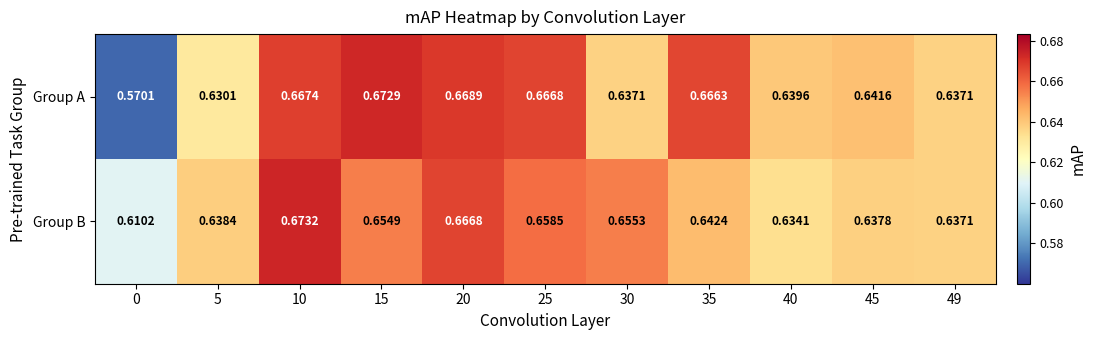

How many series are shown in this chart?

2